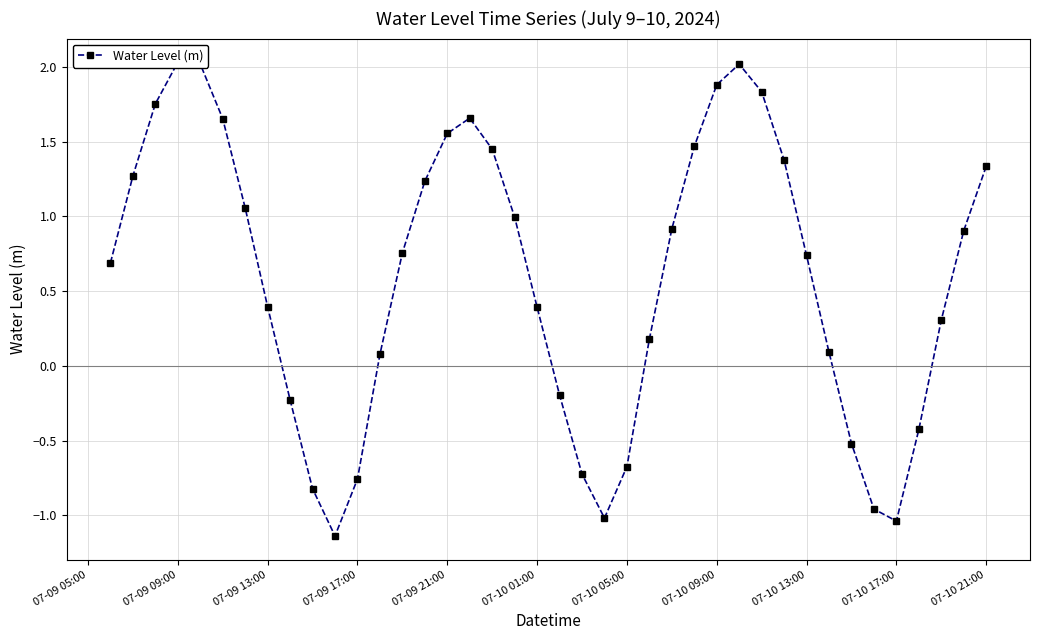

Reading left to right, extract all data points from this chart.

0.7	1.3	1.8	2.0	2.0	1.7	1.1	0.4	-0.2	-0.8	-1.1	-0.8	0.1	0.8	1.2	1.6	1.7	1.4	1.0	0.4	-0.2	-0.7	-1.0	-0.7	0.2	0.9	1.5	1.9	2.0	1.8	1.4	0.7	0.1	-0.5	-1.0	-1.0	-0.4	0.3	0.9	1.3